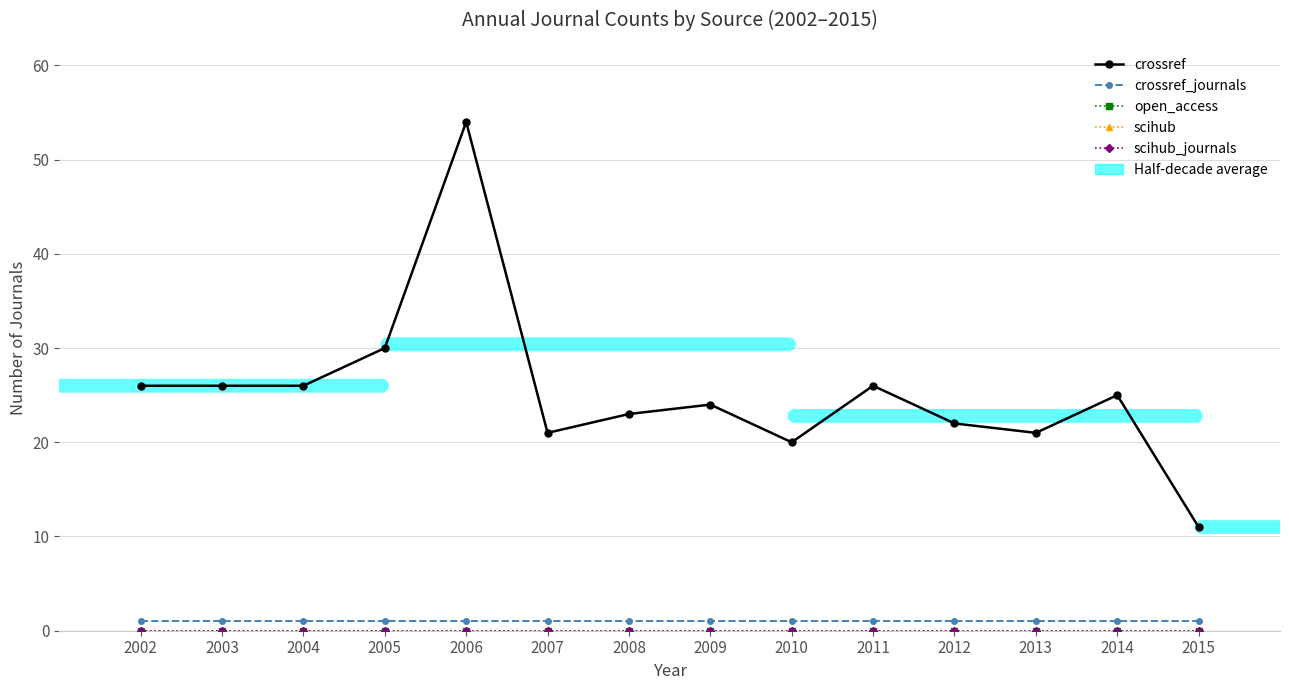

Which series has the largest total across all categories?

crossref